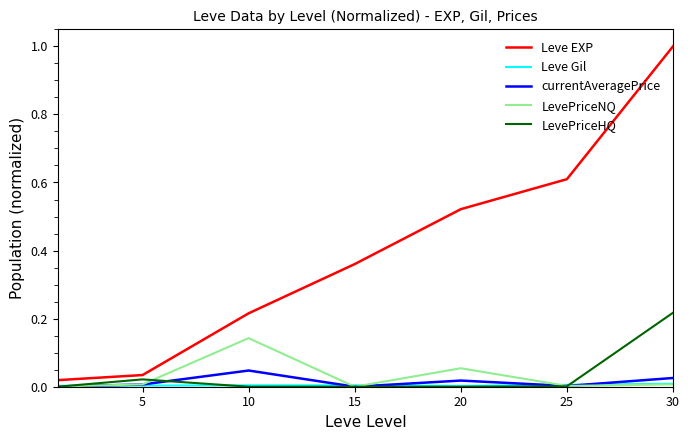

Which series has the largest total across all categories?

Leve EXP